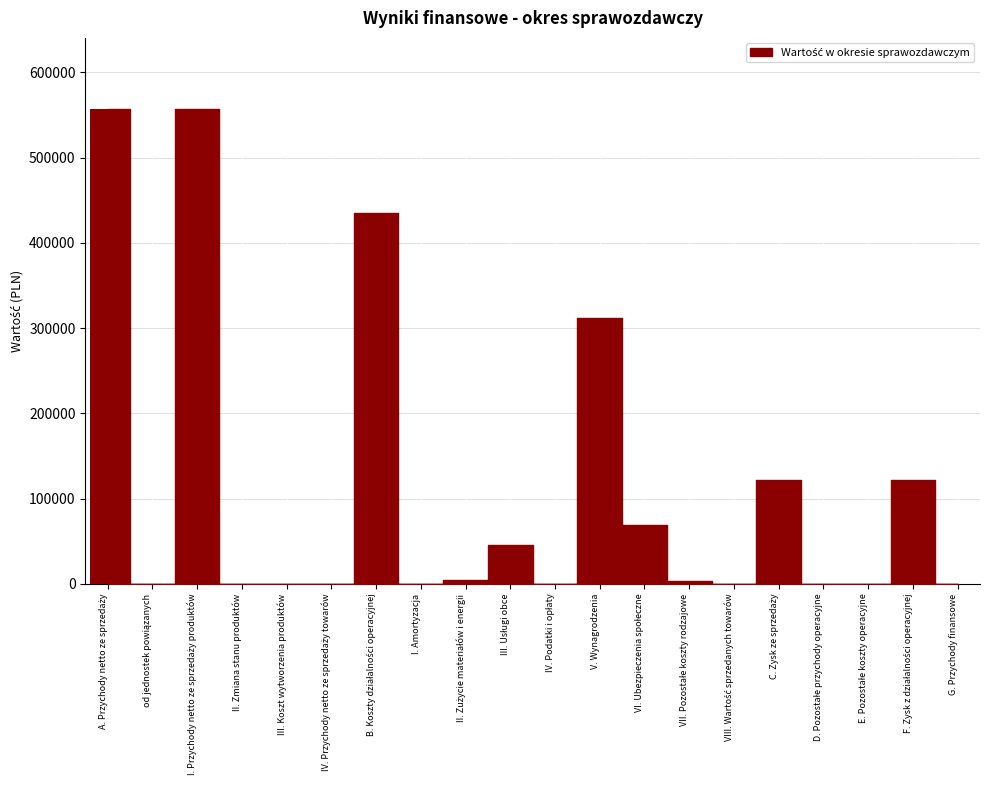

Is it true that the value at II. Zmiana stanu produktów is 0.0?

True